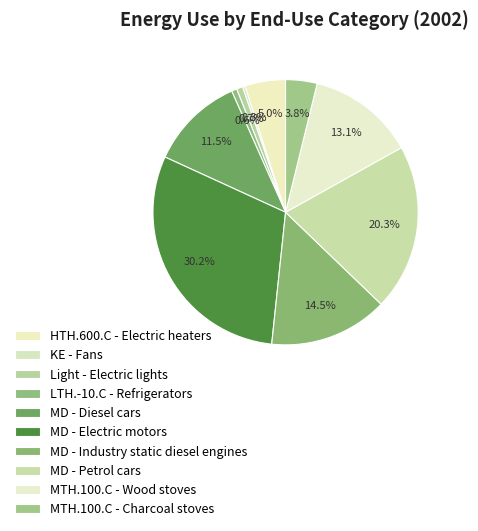

How much of the chart is everything except MD - Petrol cars?

79.7%